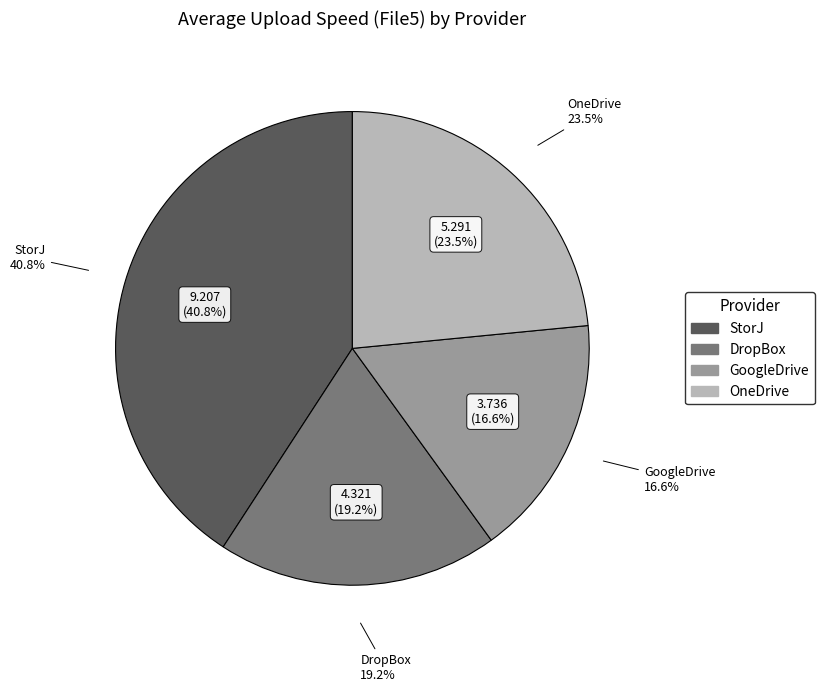

To the nearest percent, what is the average slice percentage?

25%